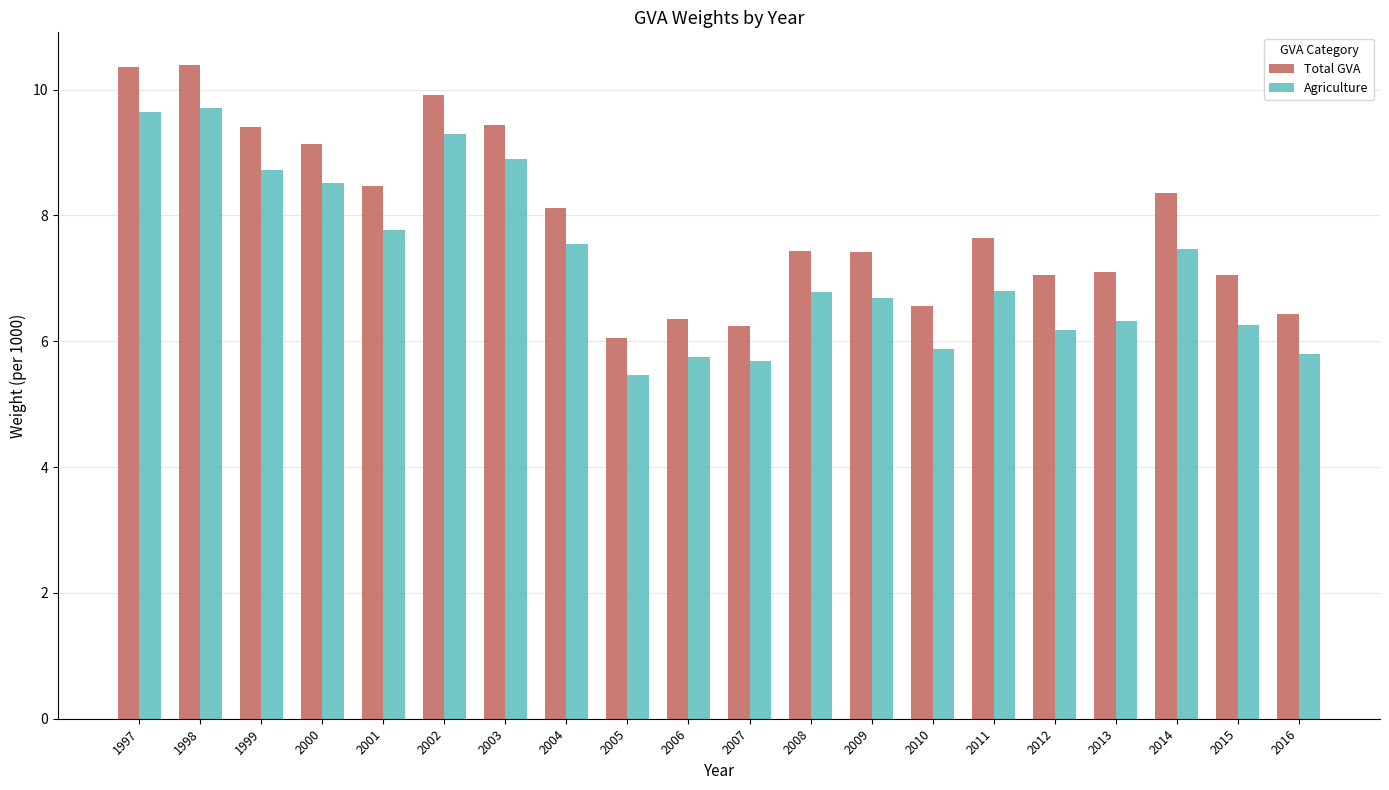

How many categories are shown in the chart?

20